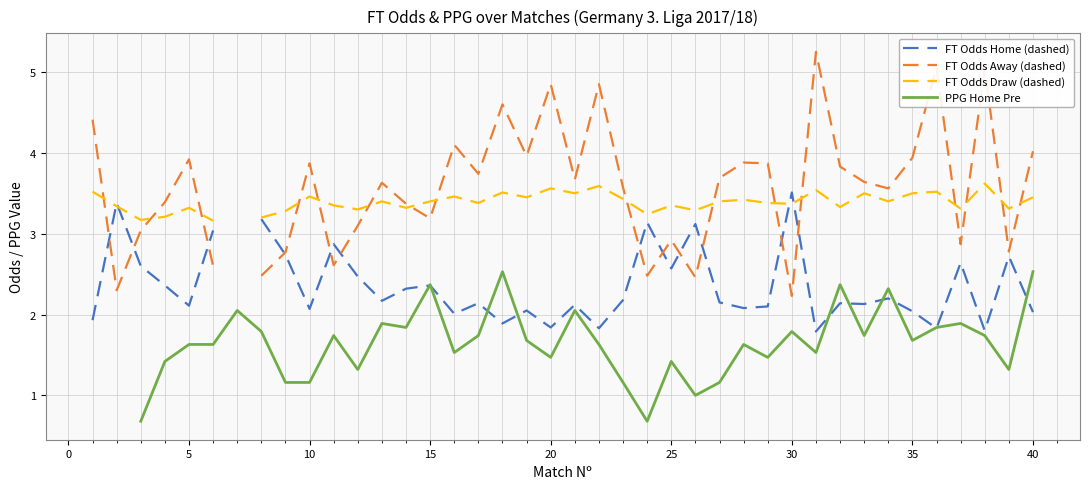

True or false: FT Odds Home (dashed) has more than 1 points higher than both neighbors.

True